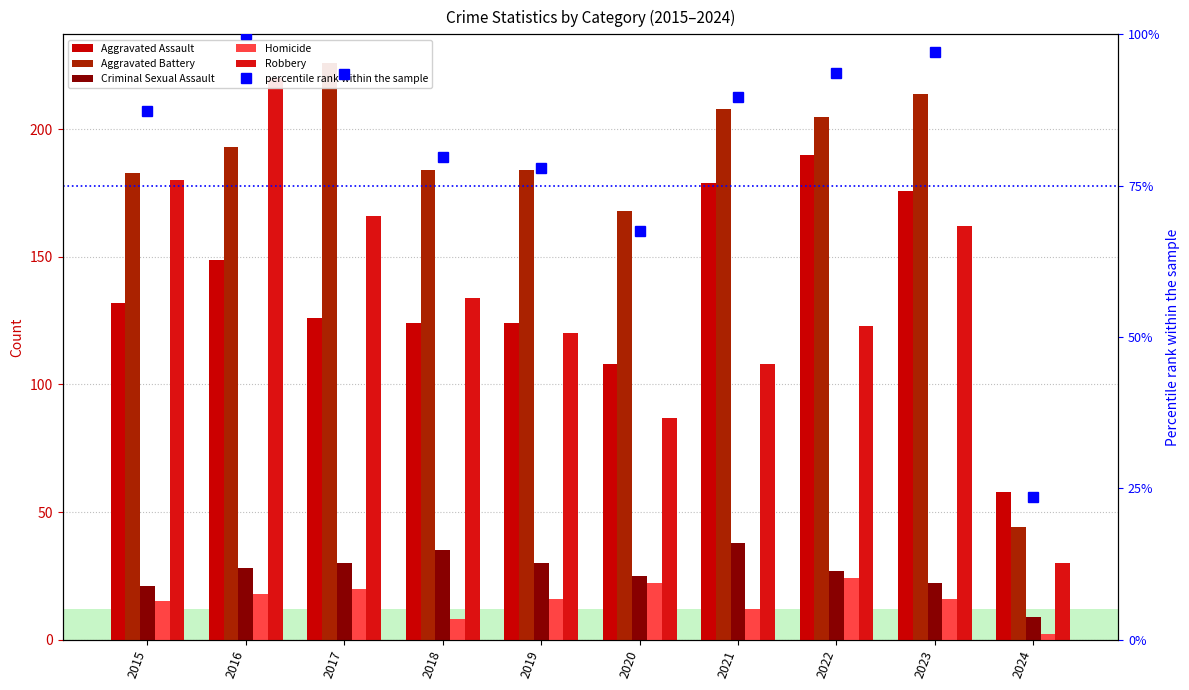

What is the difference between the maximum and second lowest values in the Aggravated Battery series?

58.0